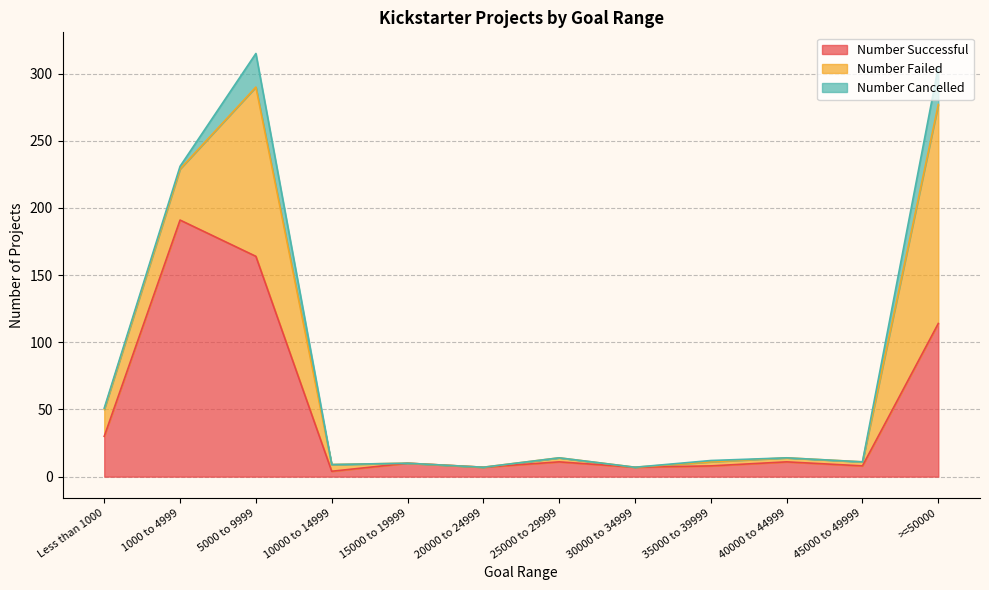

How many intersections are there between Number Successful and Number Failed?

3